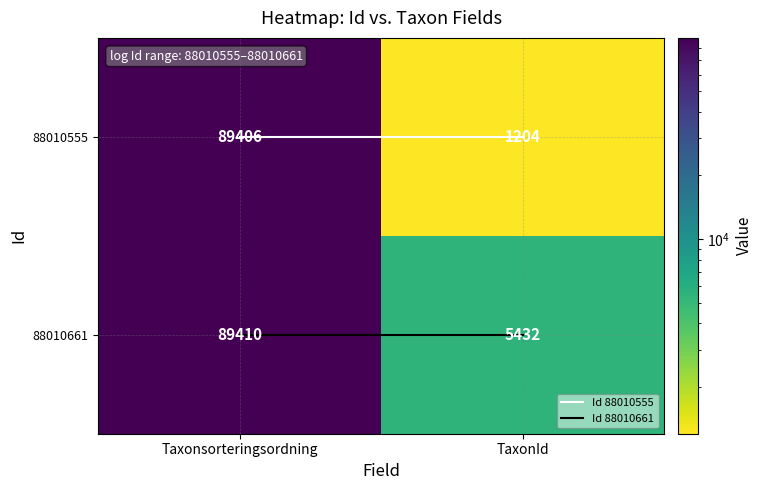

Reading left to right, transcribe all the data shown in this chart.

88010555: 89406	1204
88010661: 89410	5432